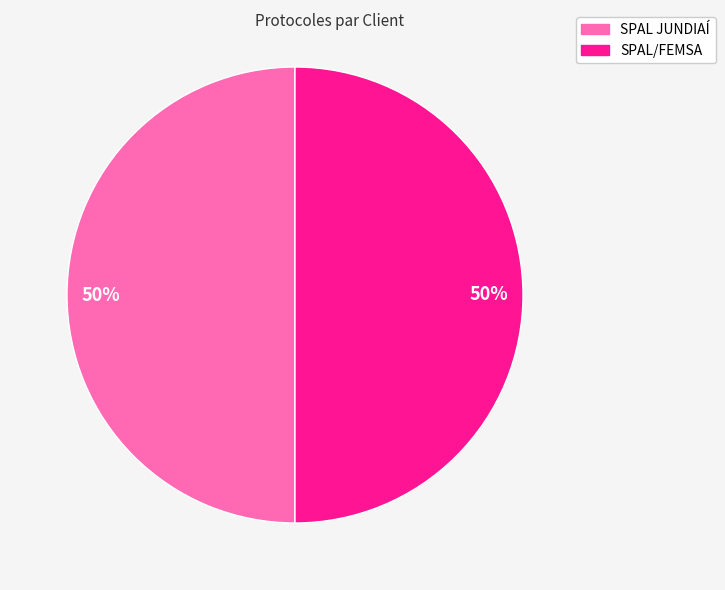

Approximately how many times larger is the value at SPAL/FEMSA compared to SPAL JUNDIAÍ?

1.0